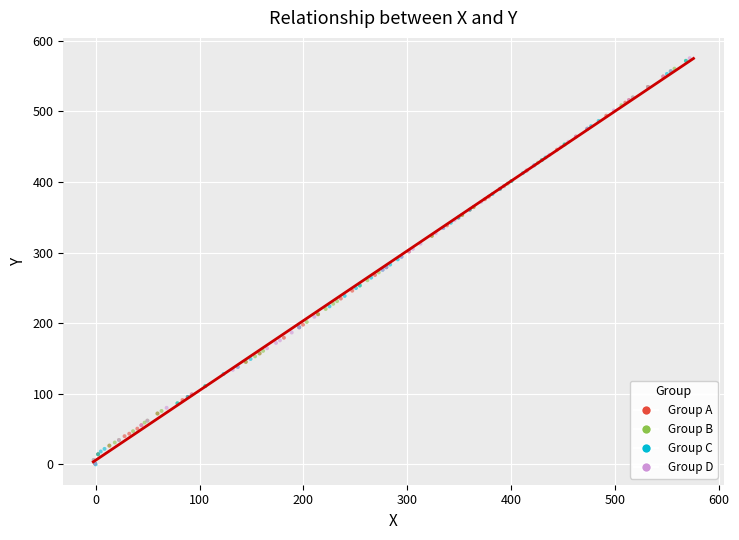

What are all the series names shown in the legend?

Group A, Group B, Group C, Group D